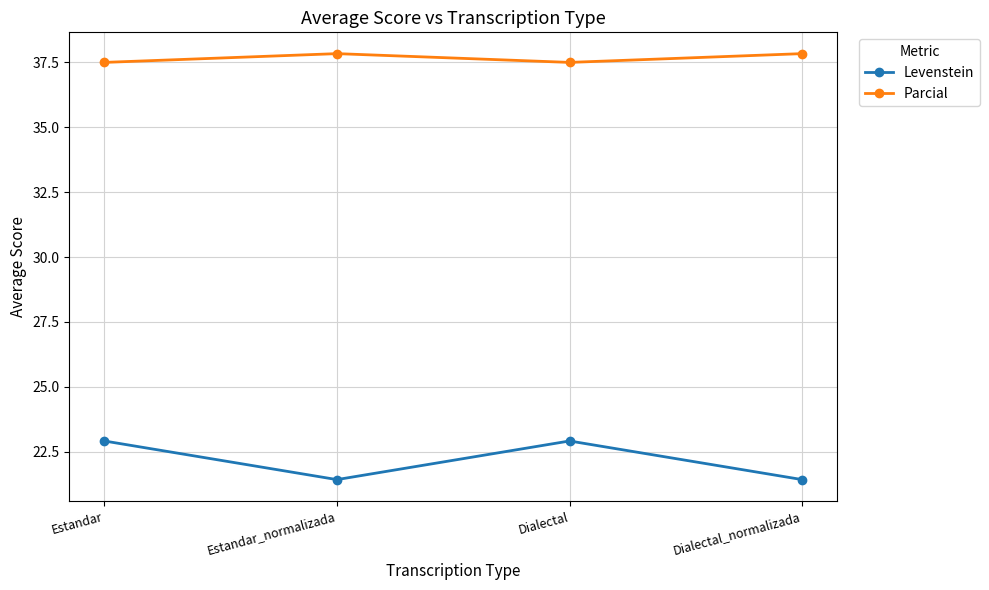

True or false: Parcial and Levenstein intersect in this chart.

False